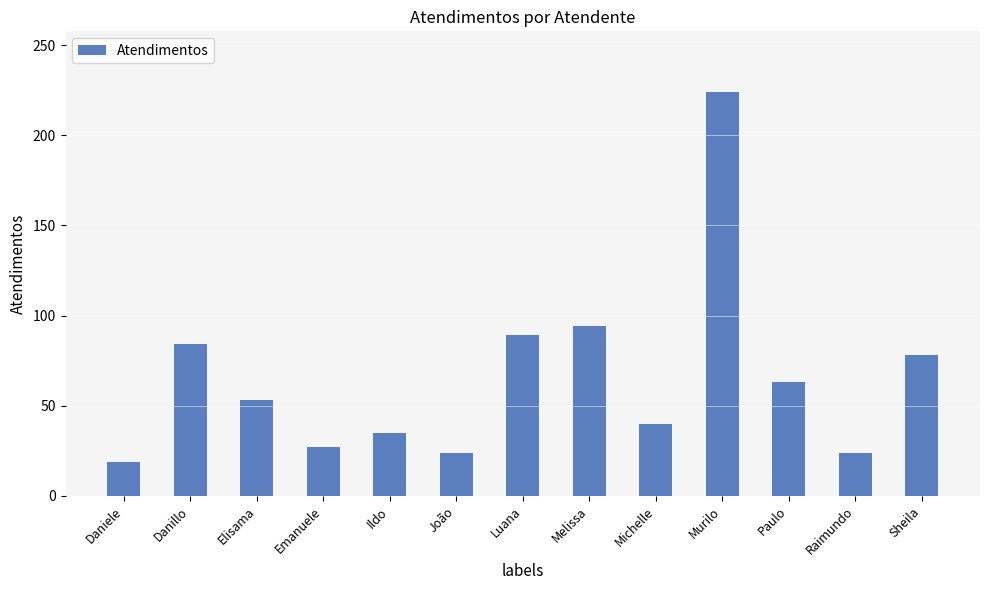

True or false: the data shows 15 at Emanuele.

False